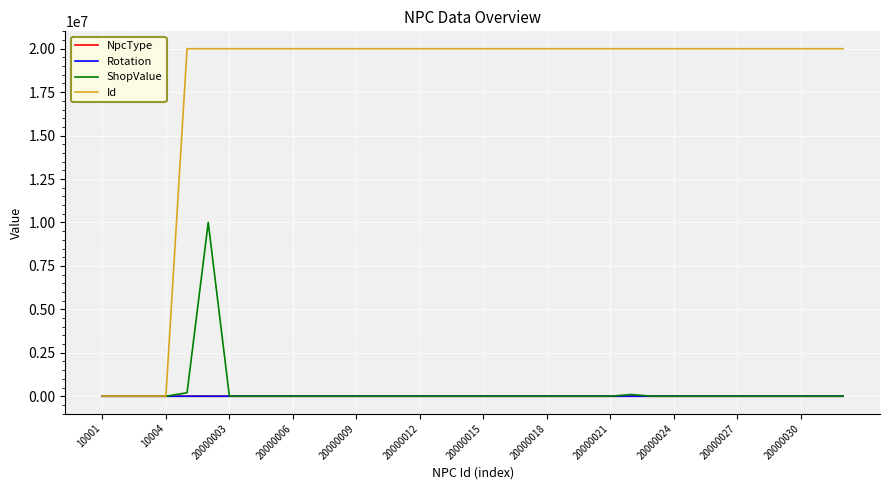

Which series has the widest spread of values?

Id